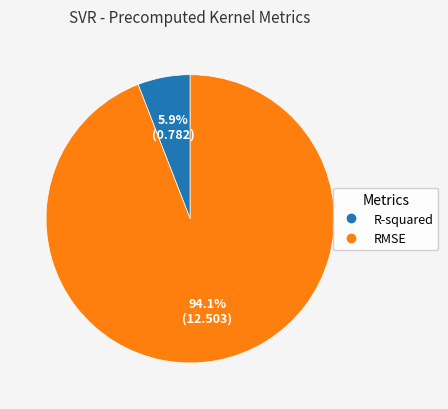

To the nearest percent, what percentage of the pie is R-squared?

6%